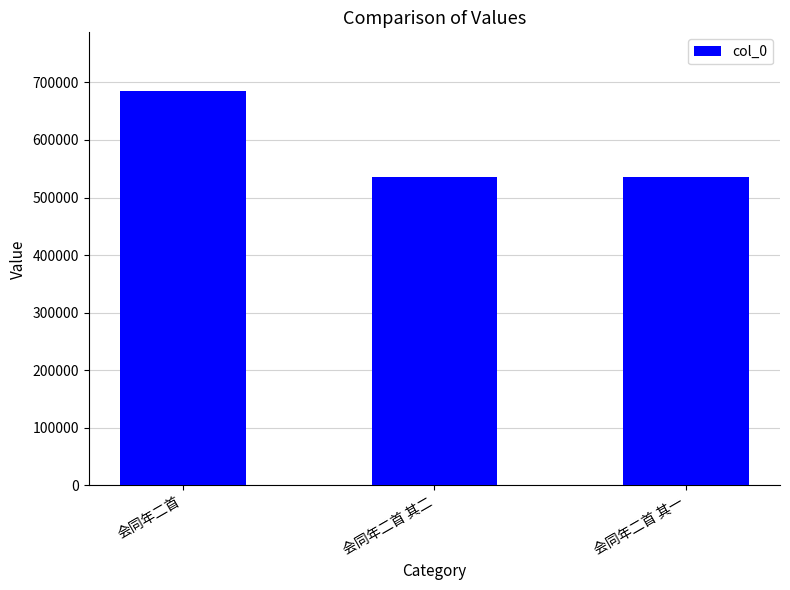

What is the label of the 3rd bar from the right?

会同年二首